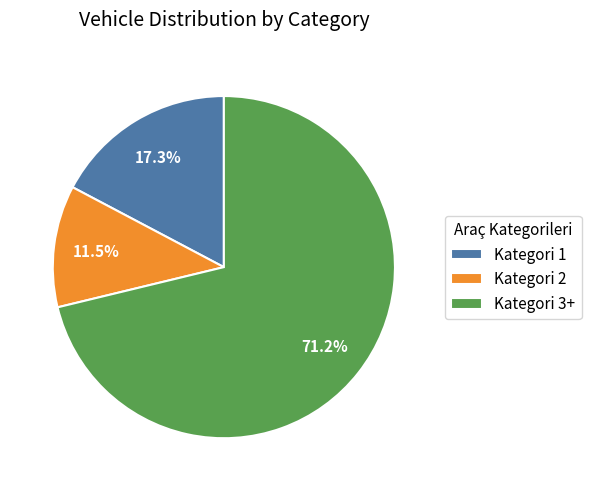

Which category has the biggest portion of the pie?

Kategori 3+